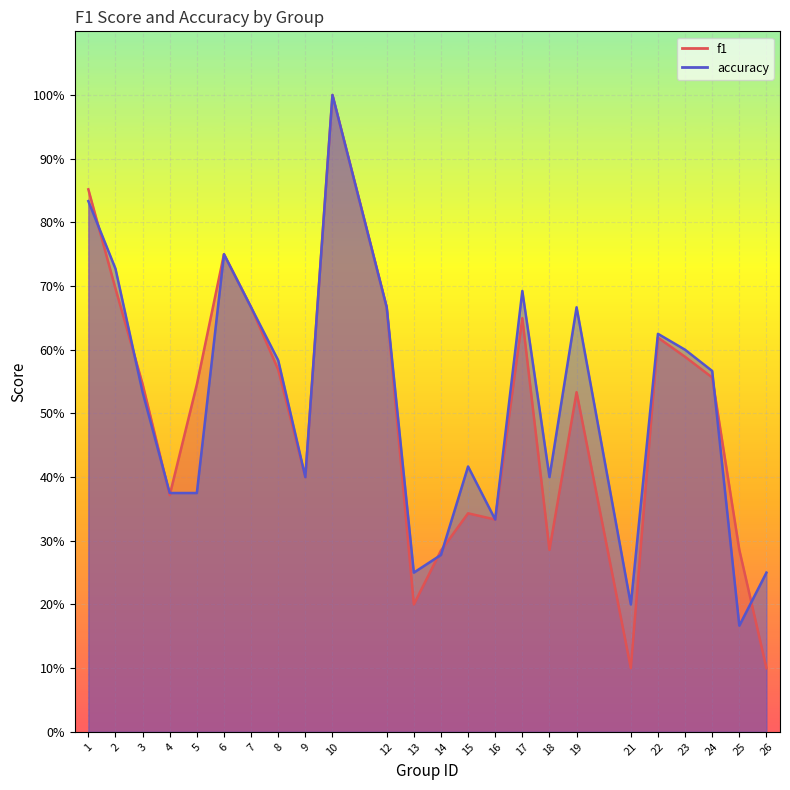

Which series has the largest total across all categories?

accuracy (line)